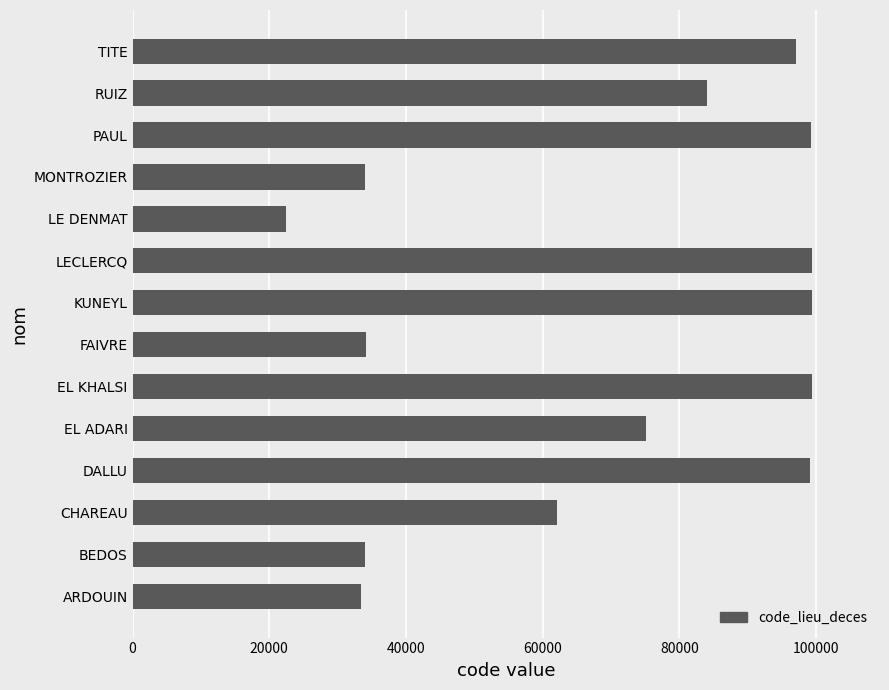

At which label is the value closest to 60899?

CHAREAU